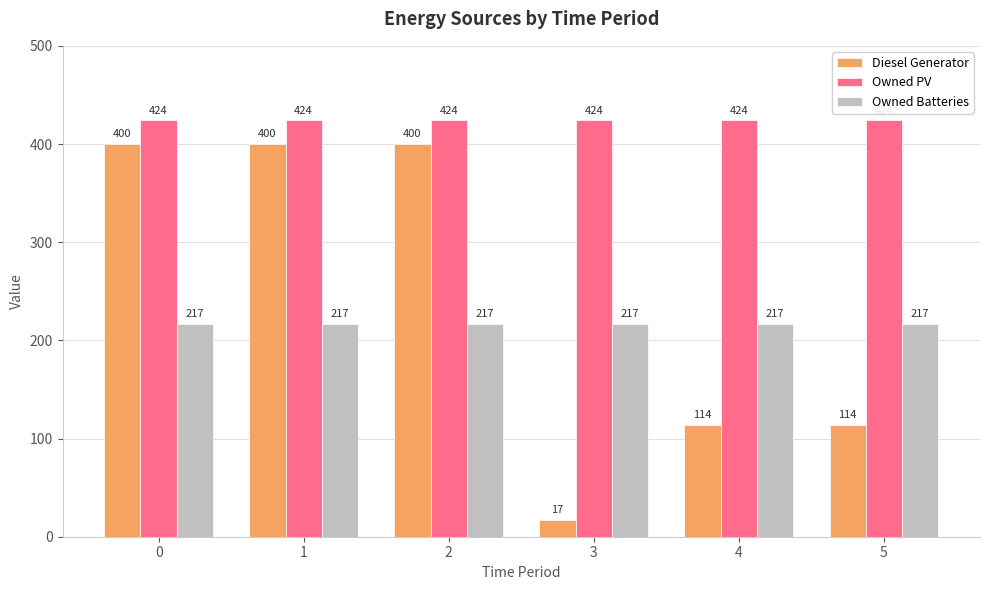

The Owned Batteries series shows 376 at 1. True or false?

False